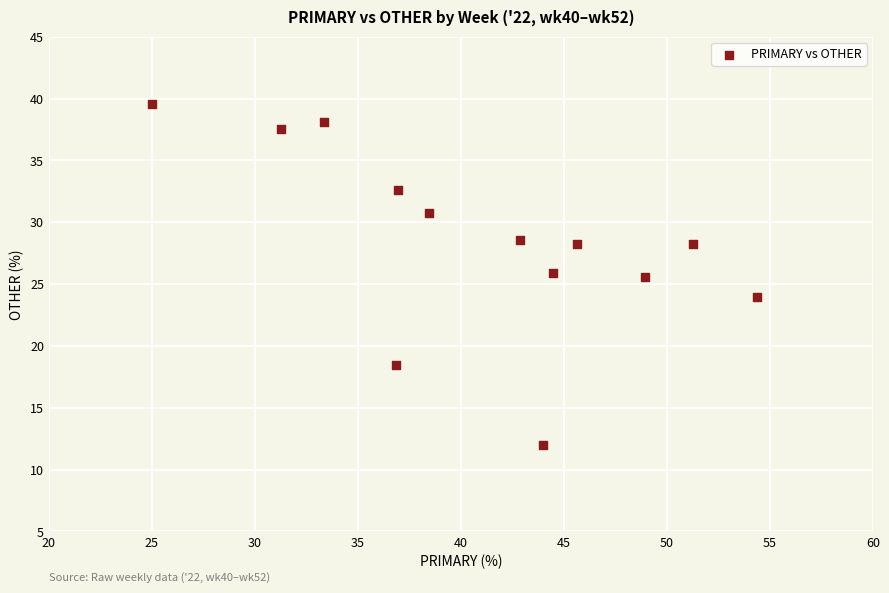

What is the range of X values (max minus min)?

29.3